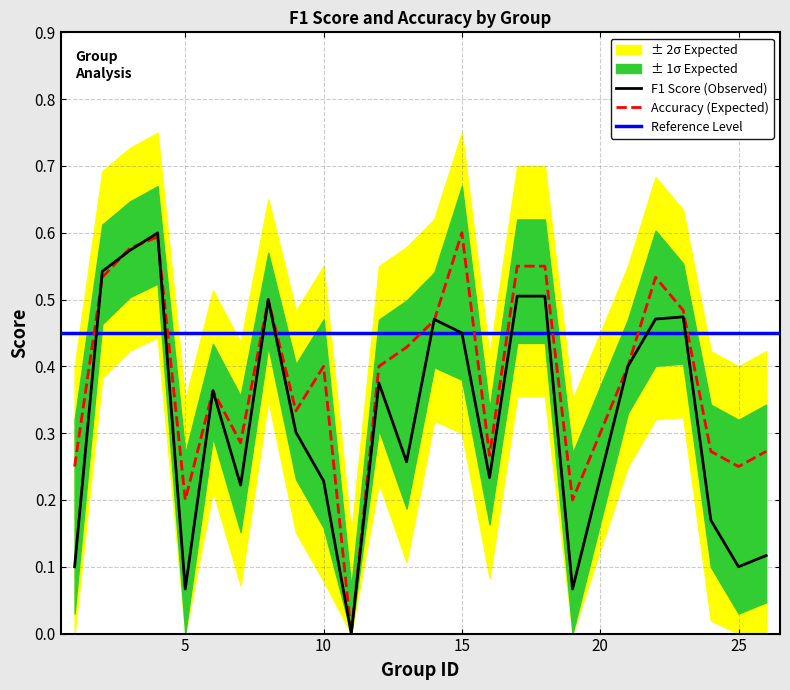

Is it true that F1 Score (Observed) equals 0.1 at 25?

True